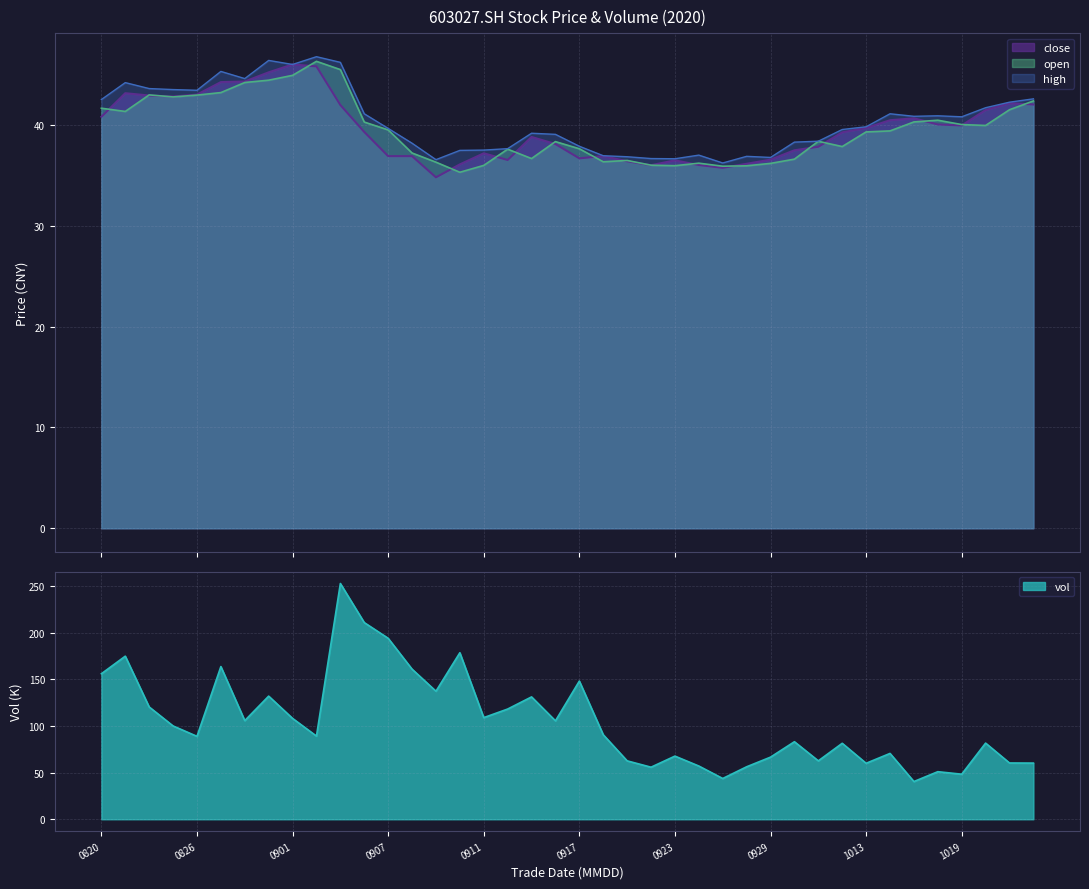

True or false: close has more than 1 points higher than both neighbors.

True